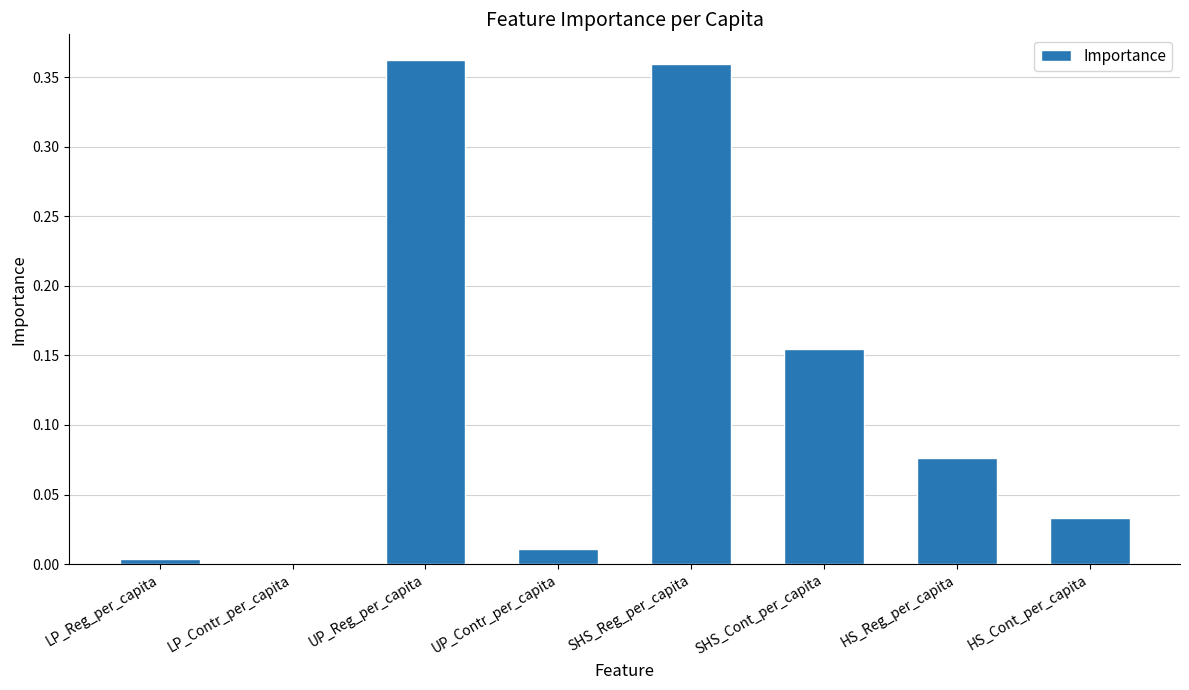

The chart shows a value of 0.0 at UP_Contr_per_capita. True or false?

True